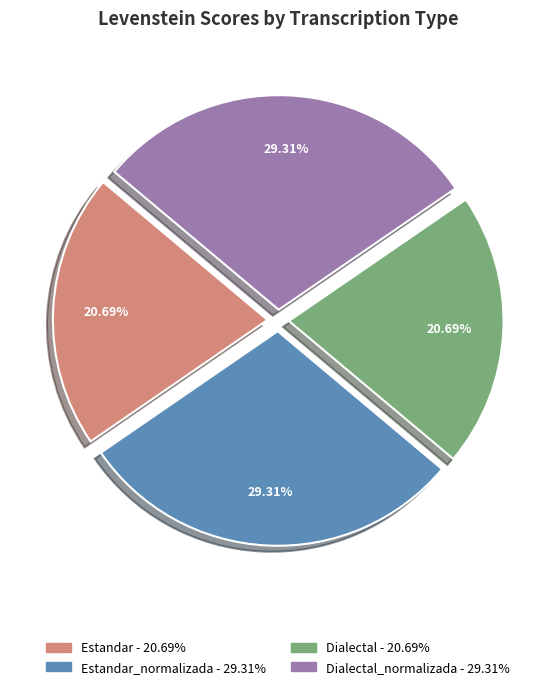

Is there any slice that represents more than half of the pie?

No